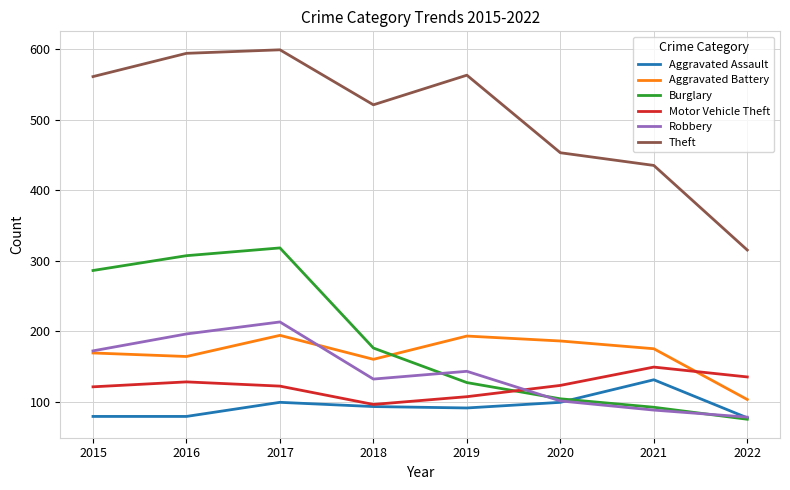

Is it true that Robbery equals 132 at 2018?

True